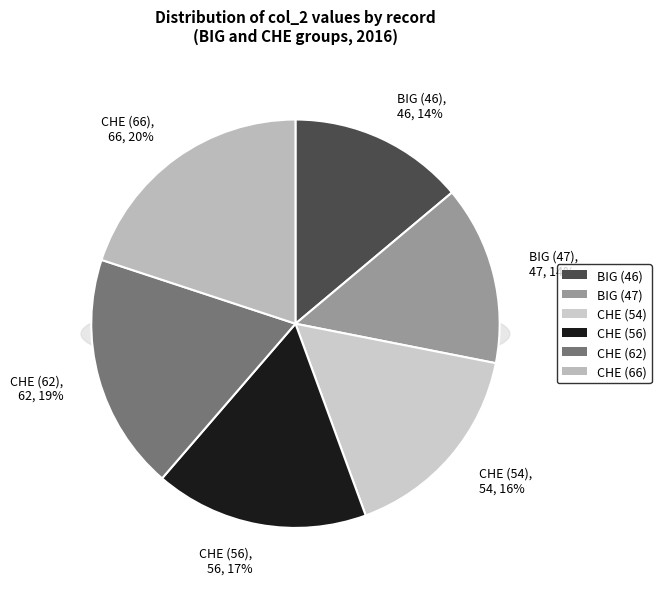

Rank the categories by value from lowest to highest.

BIG (46), BIG (47), CHE (54), CHE (56), CHE (62), CHE (66)